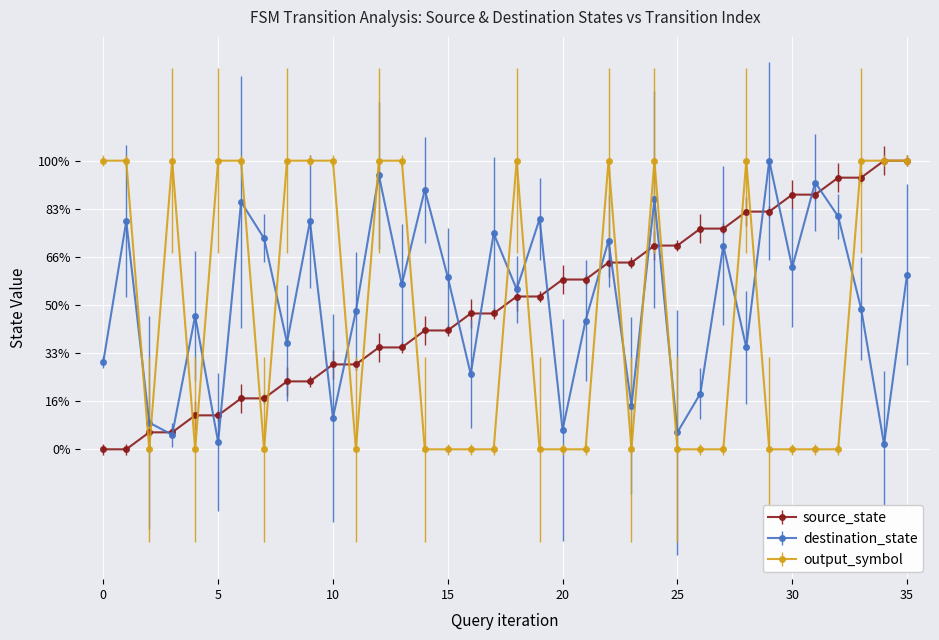

Rank the series by their maximum value, from highest to lowest.

source_state, destination_state, output_symbol